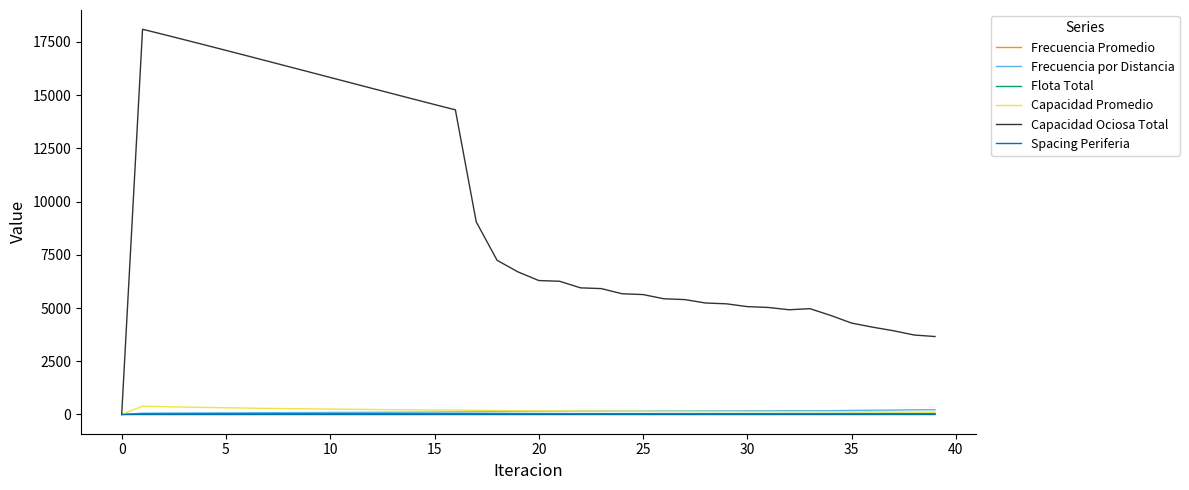

Which series has the largest total across all categories?

Capacidad Ociosa Total